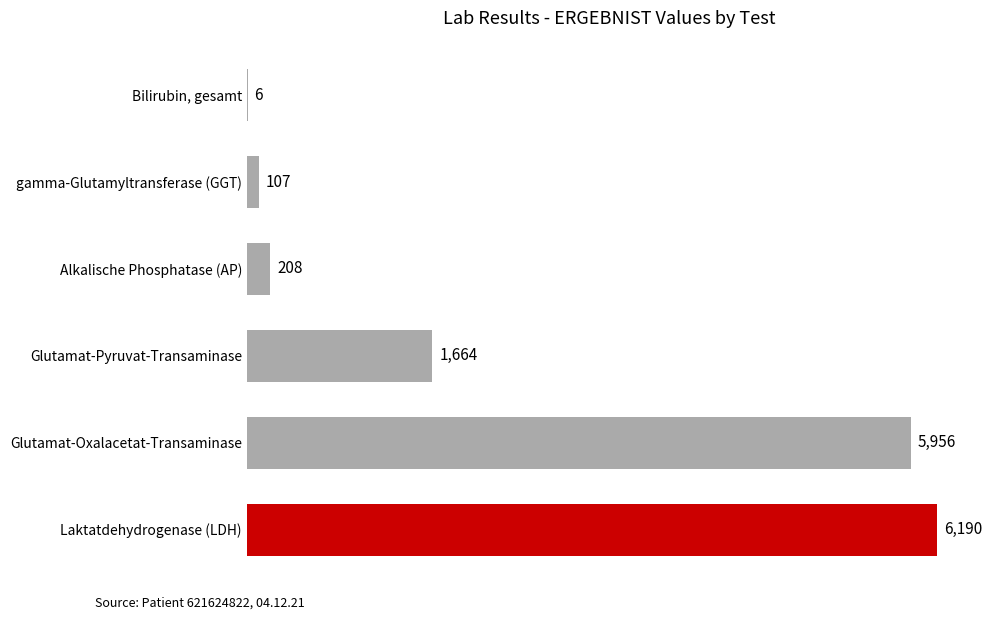

True or false: the data shows 2127 at Glutamat-Oxalacetat-Transaminase.

False